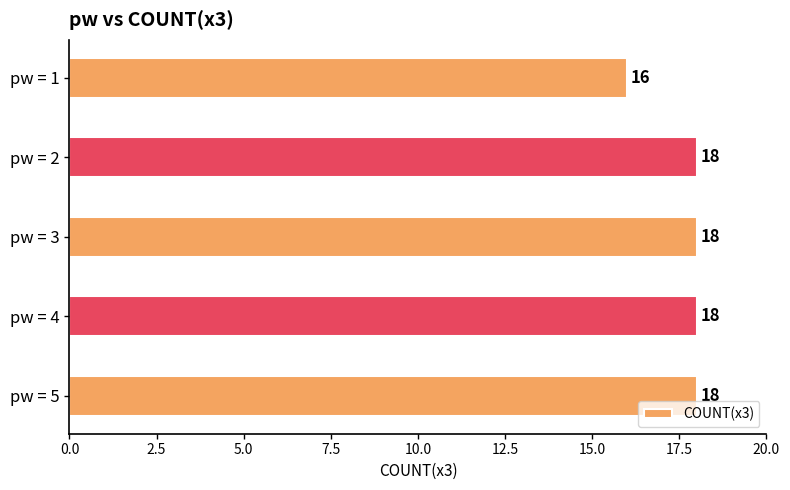

True or false: the data shows 5 at pw = 3.

False